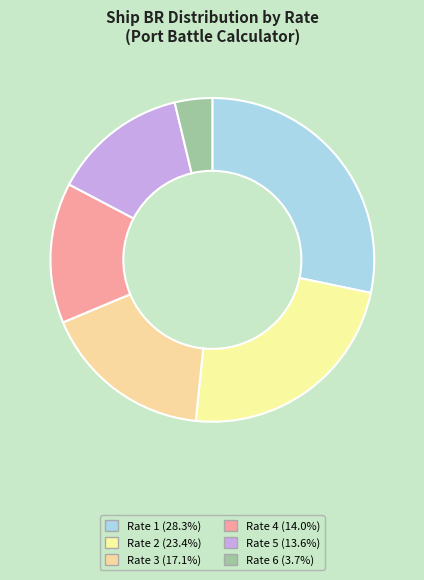

Is it true that Rate 5 is 2% of the pie?

False